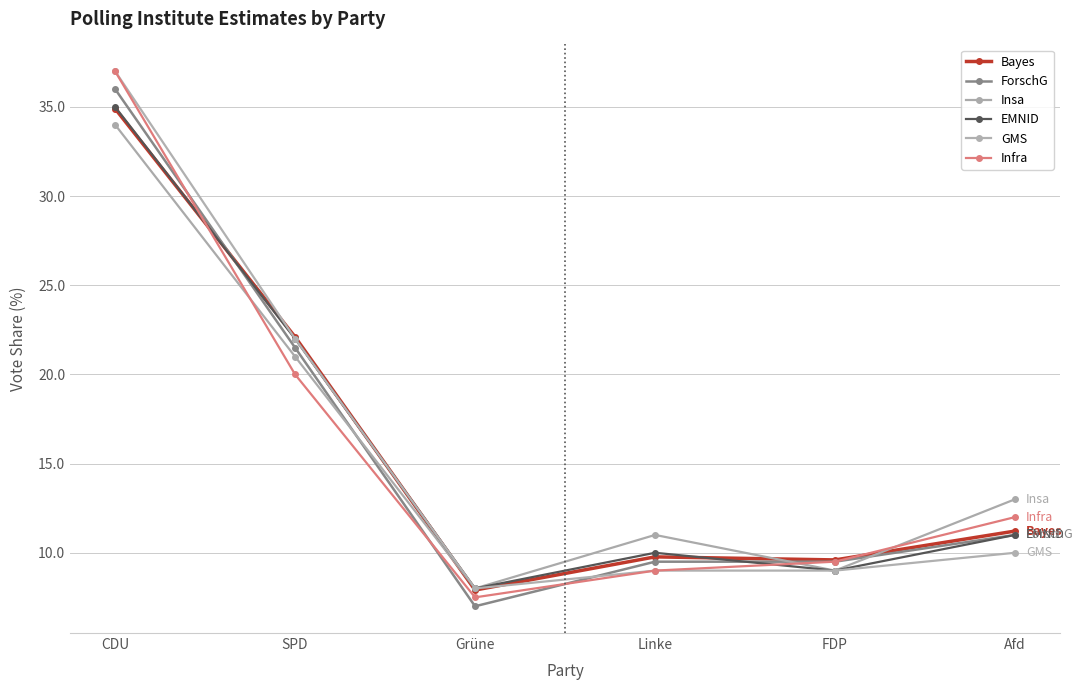

What is the greatest value displayed?

37.0